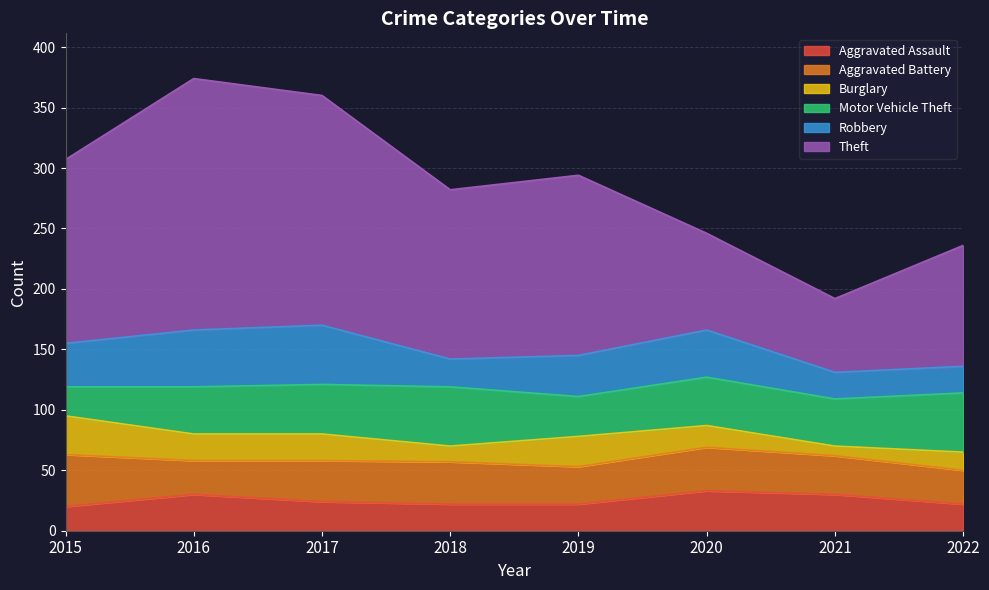

Reading left to right, list all the values displayed in this chart.

Aggravated Assault: 20	30	24	22	22	33	30	22
Aggravated Battery: 43	28	34	35	31	36	32	28
Burglary: 32	22	22	13	25	18	8	15
Motor Vehicle Theft: 24	39	41	49	33	40	39	49
Robbery: 36	47	49	23	34	39	22	22
Theft: 152	208	190	140	149	80	61	100